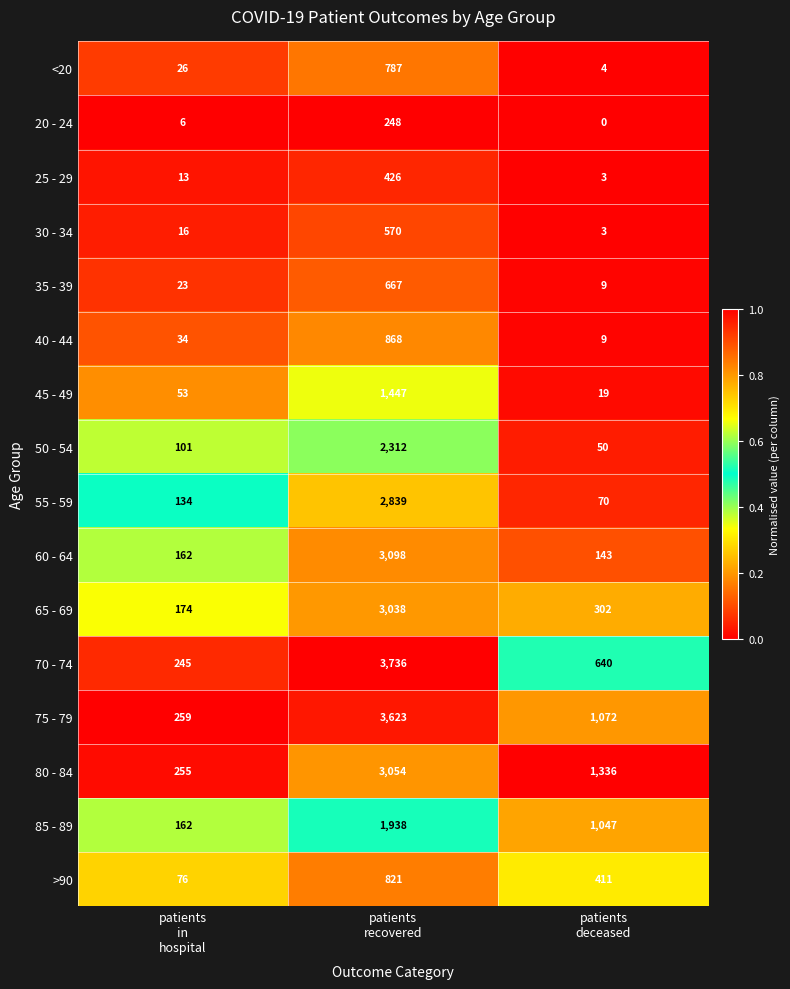

What is the maximum value for 30 - 34?

570